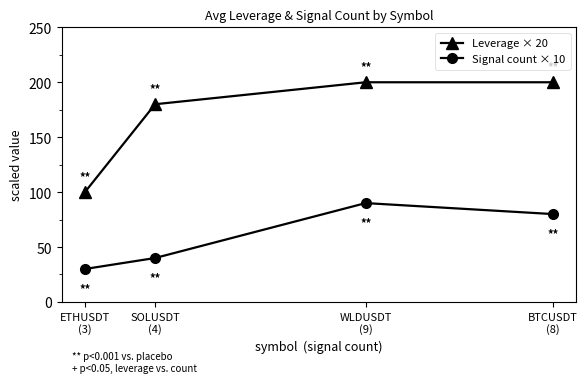

Which category has the lowest value in the Signal count × 10 series?

ETHUSDT
(3)